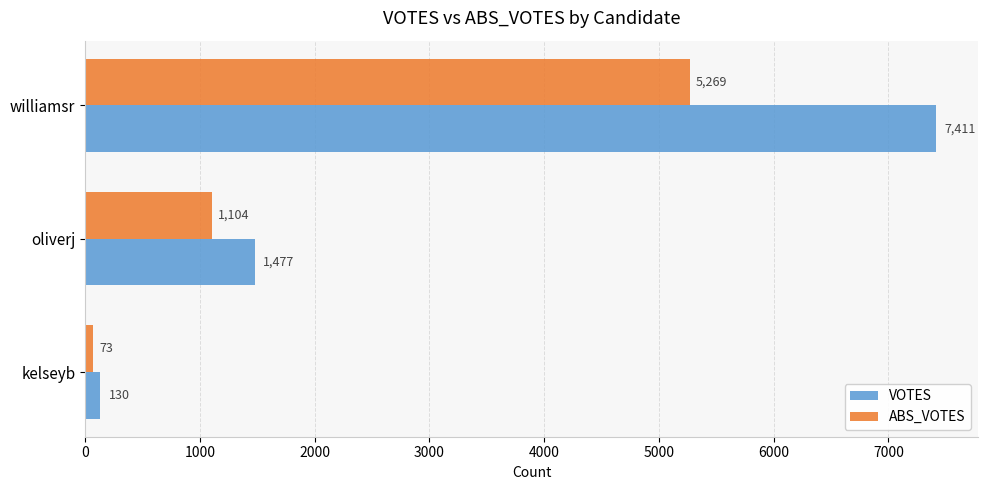

What is the lowest value of the ABS_VOTES series?

73